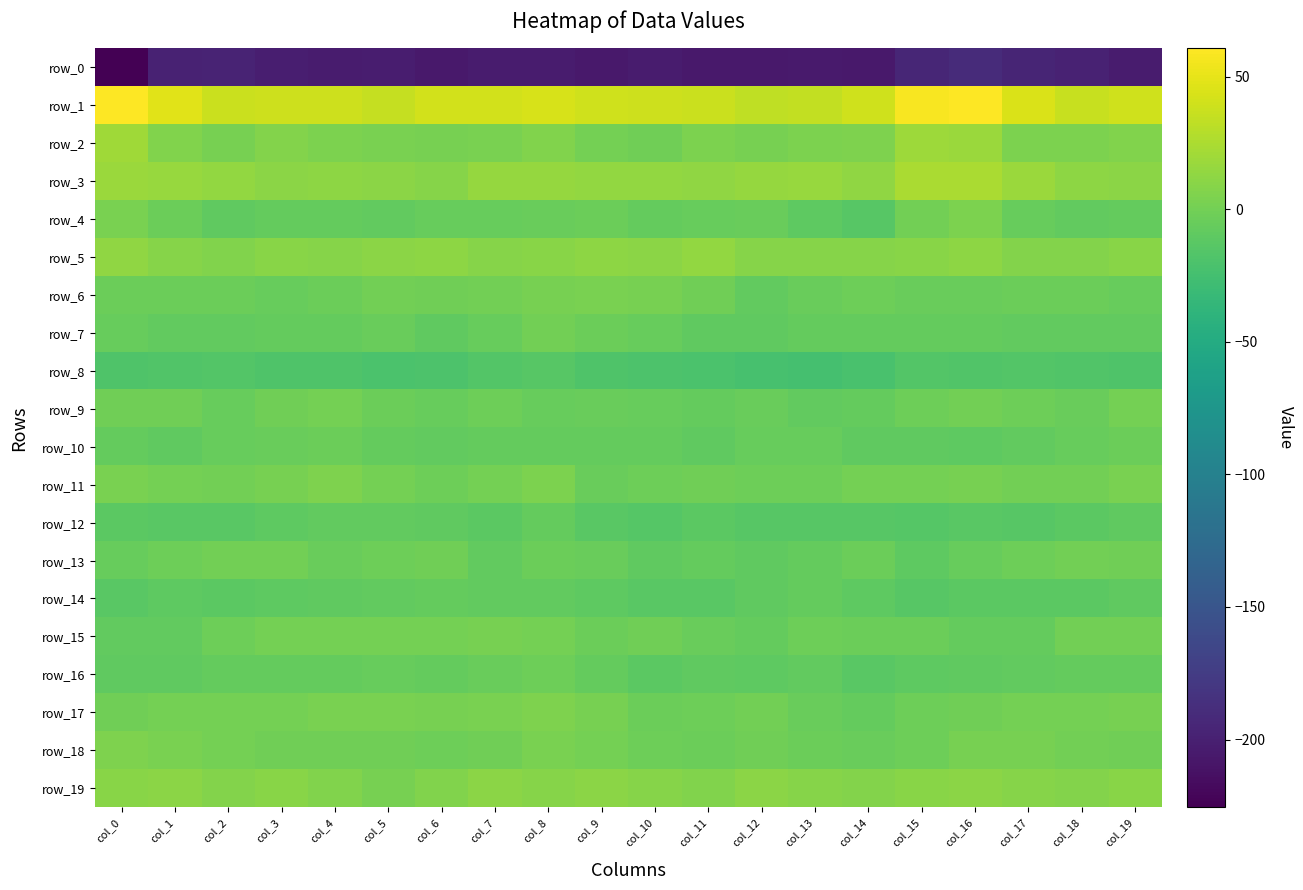

Where does the row_13 series first go above -4?

col_1